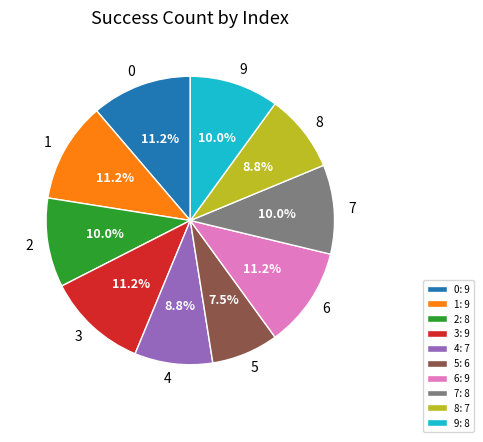

What is the smallest slice in the pie chart?

5